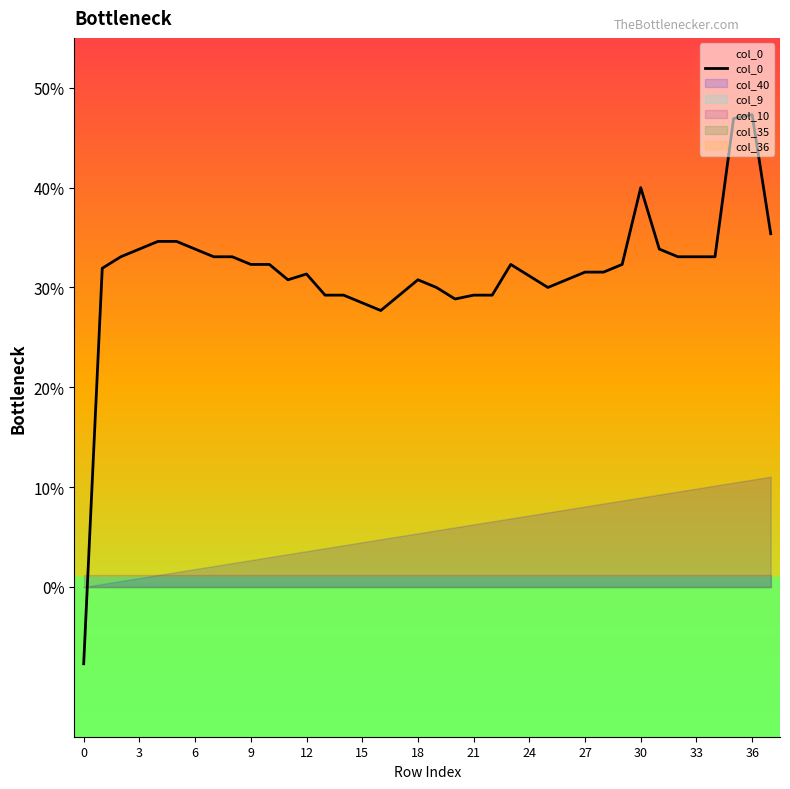

Does the chart display data point markers on the line(s)?

No